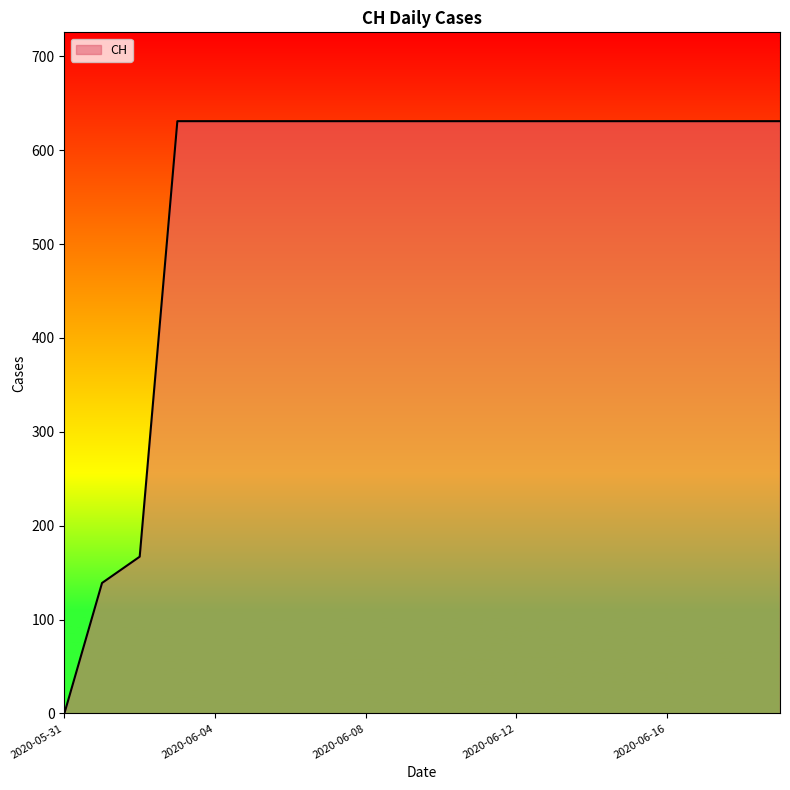

What is the difference between the maximum and minimum values?

631